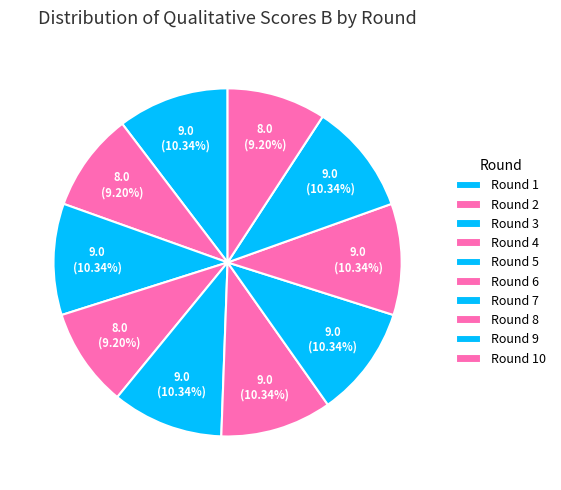

To the nearest percent, what portion does Round 7 represent?

10%